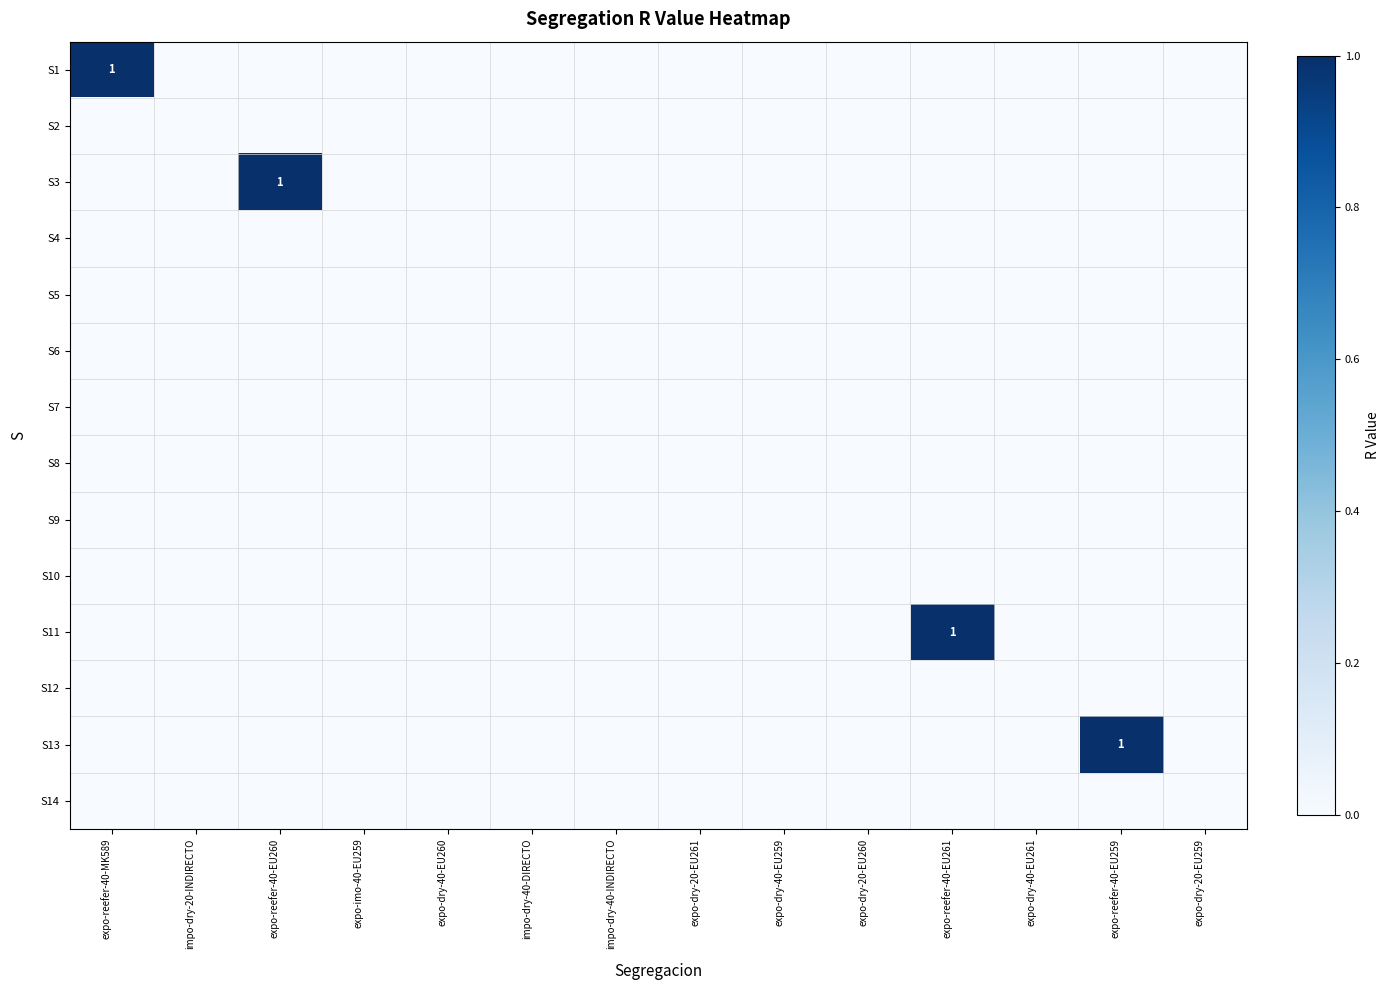

Which series has the largest total across all categories?

S1